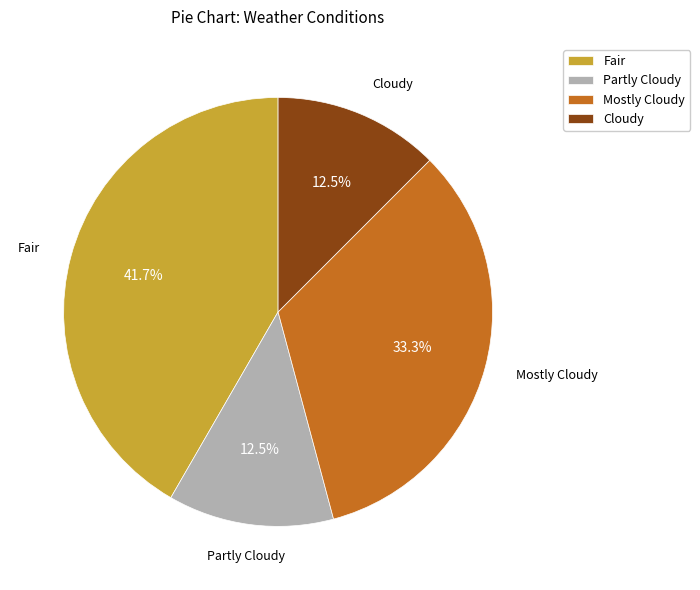

Combined, what portion of the pie is Partly Cloudy and Fair?

54.2%